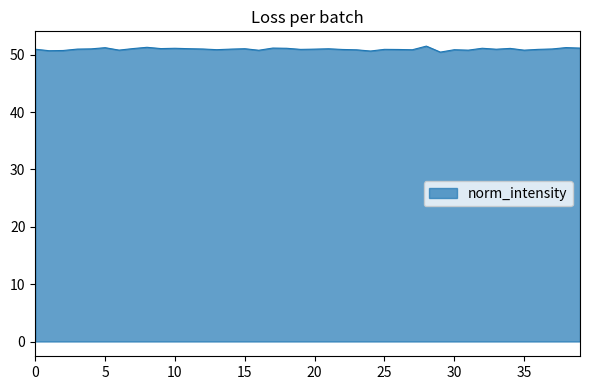

What is the greatest value displayed?

51.5